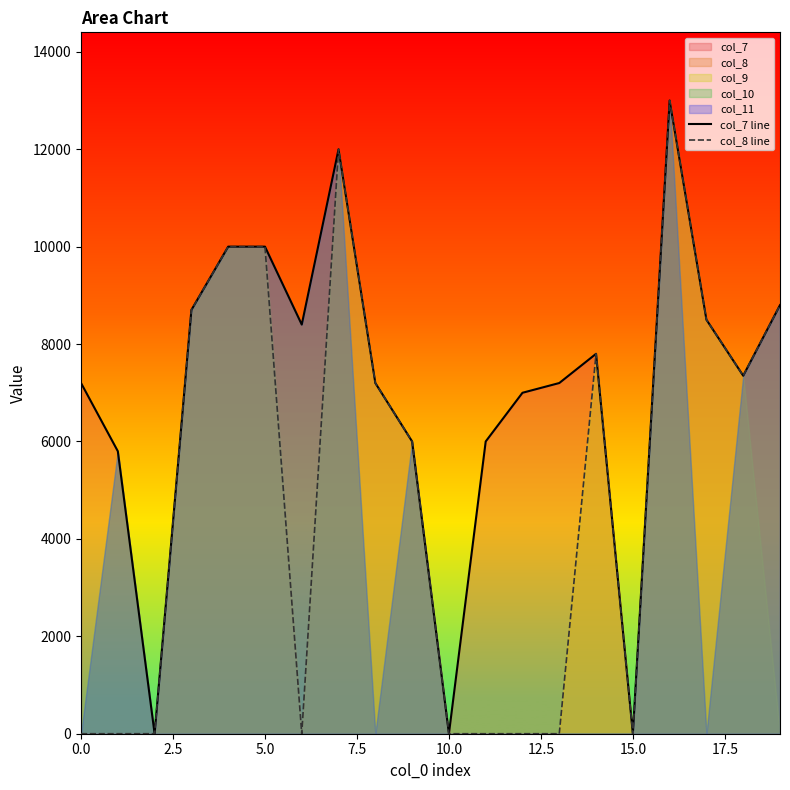

What value does the col_8 line series have at 9, to the nearest 50?

6000